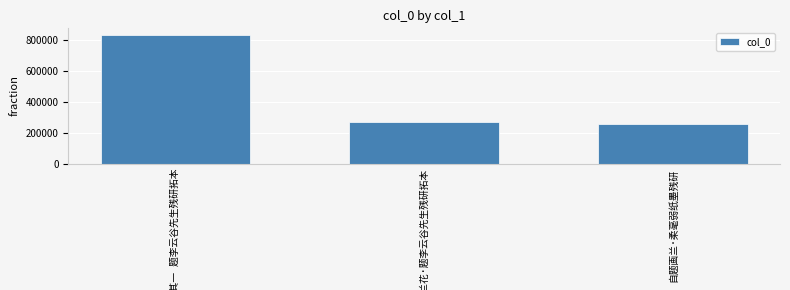

What is the maximum value shown in the chart?

833028